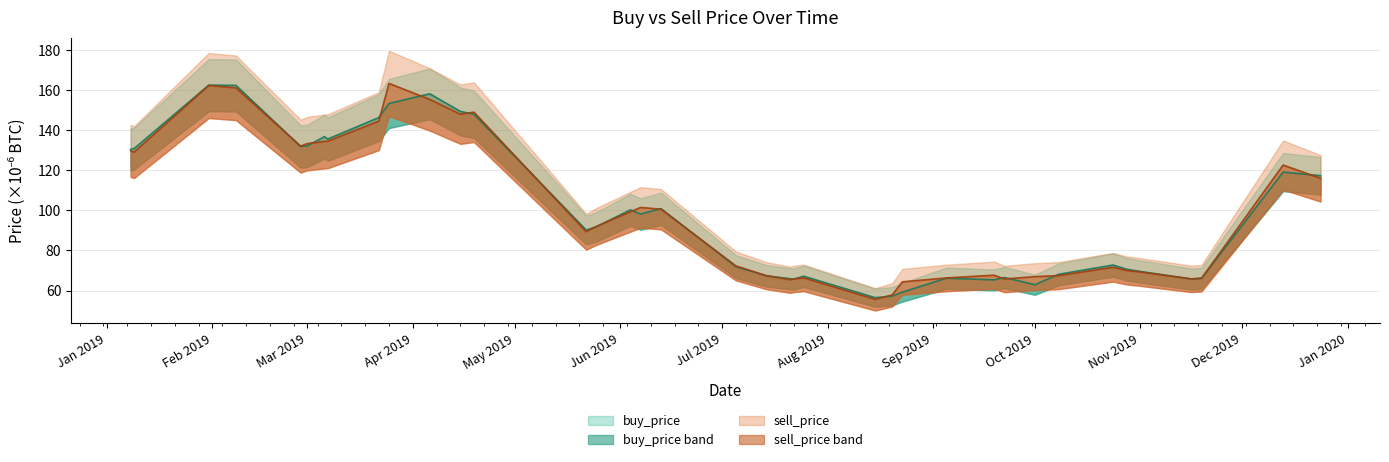

Rank the series by their average value, from highest to lowest.

sell_price, buy_price